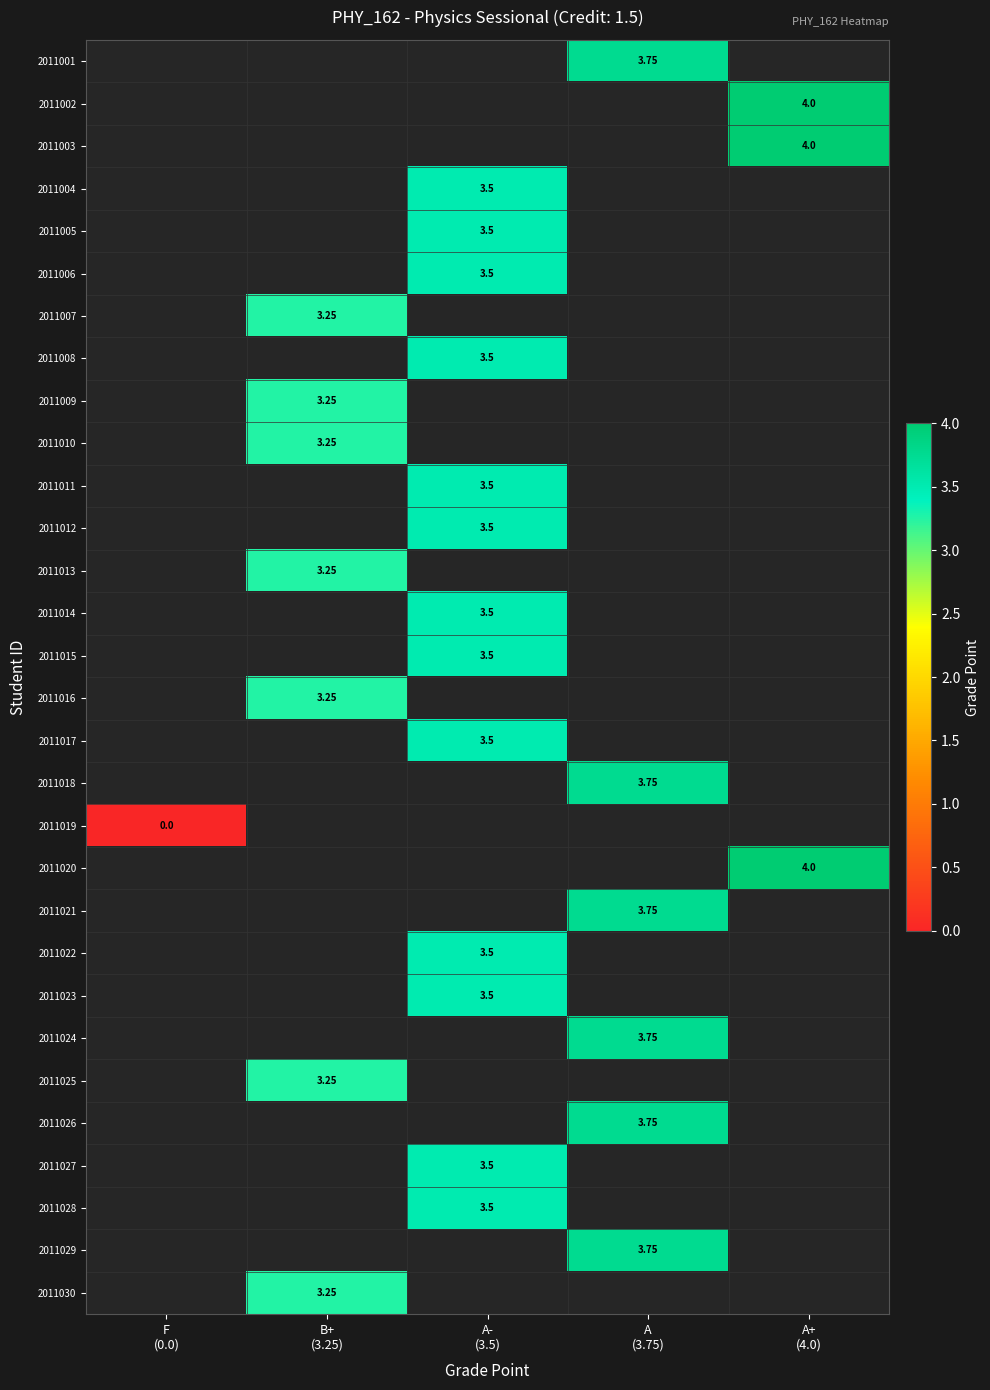

At which category does the chart reach its peak across all series?

A+
(4.0)